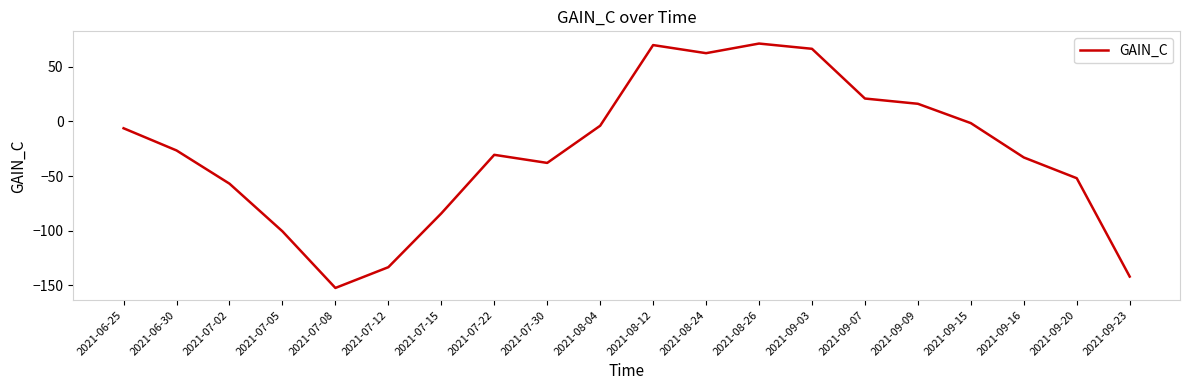

The value at 2021-07-08 is -79.0. True or false?

False